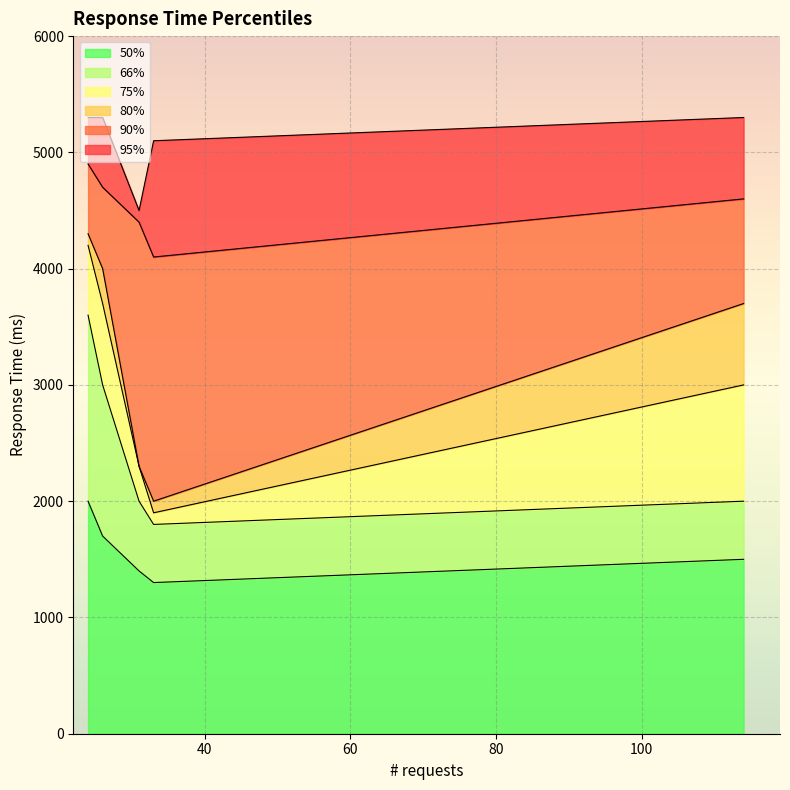

What is the maximum value shown in the chart?

5300